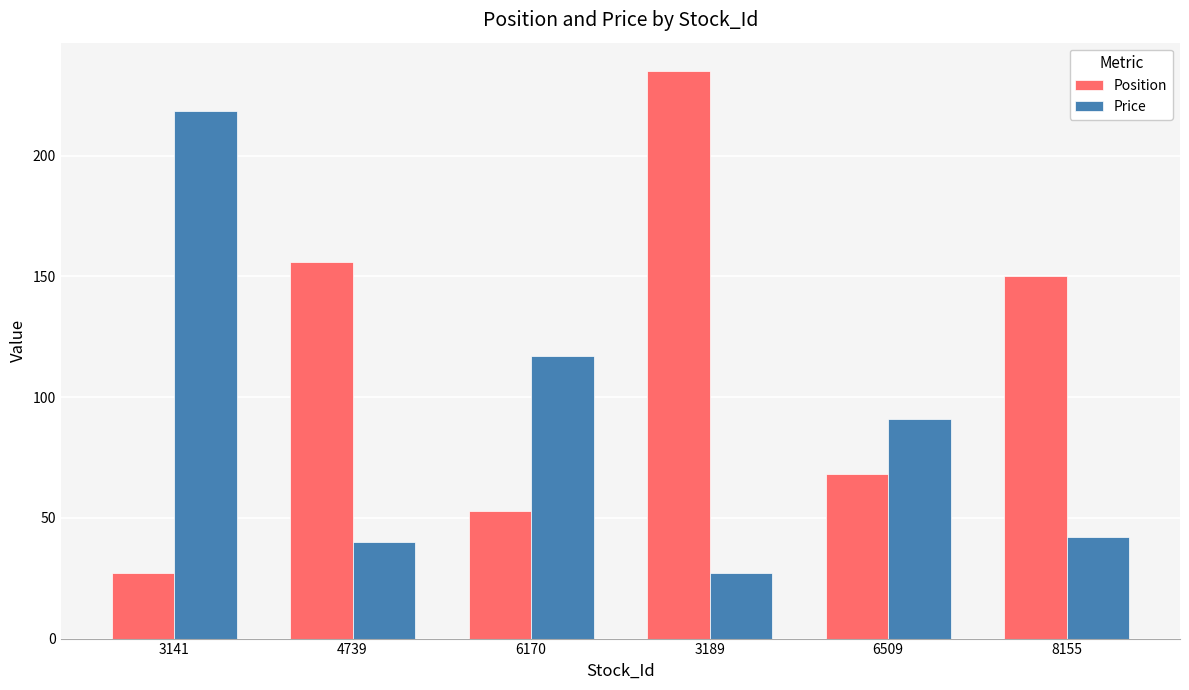

At how many categories does at least one series exceed 110?

5